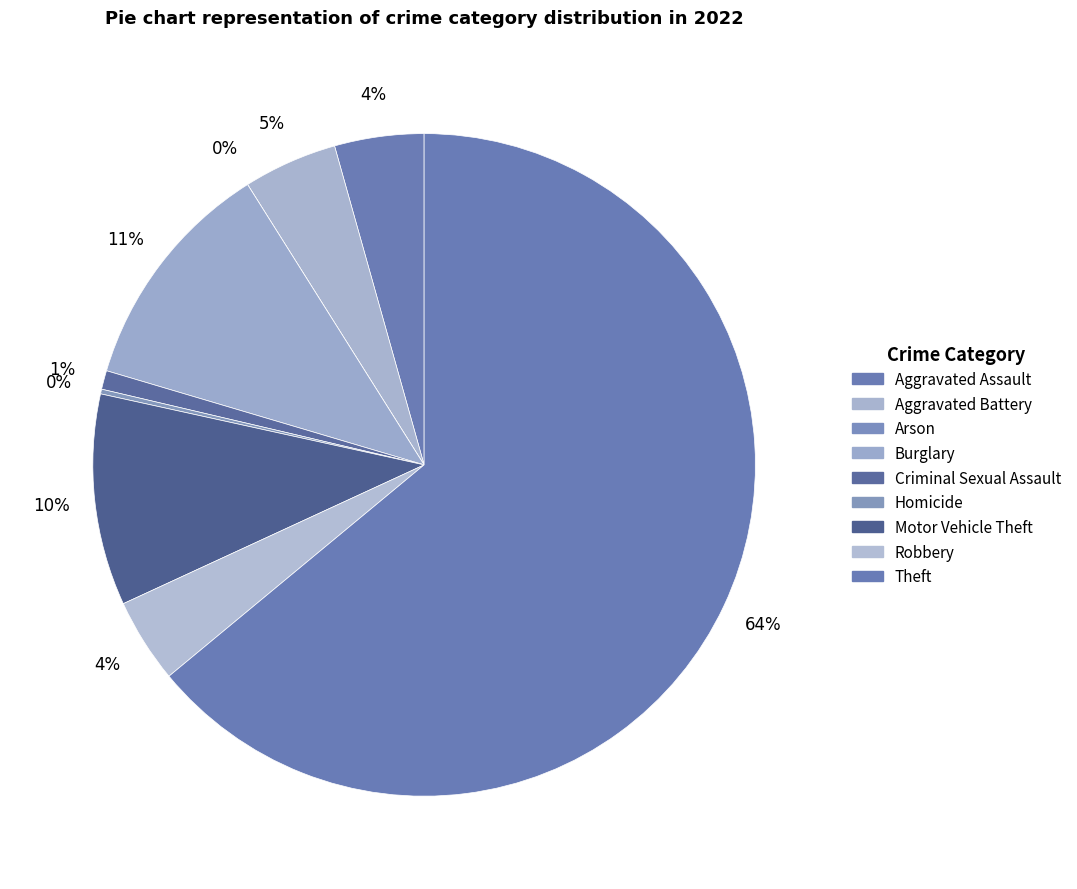

Is it true that Aggravated Assault is 4% of the pie?

True